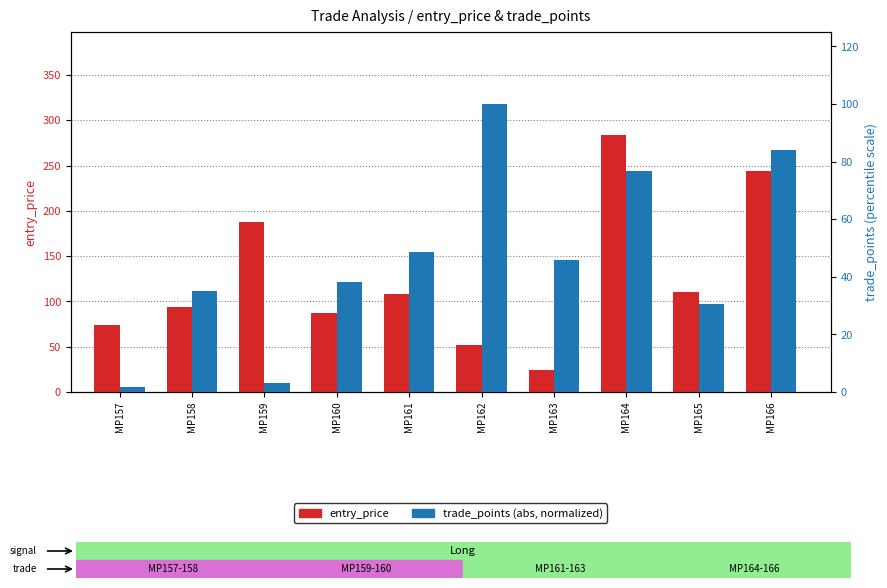

The value of trade_points (normalized) at MP157 is 2.8. True or false?

False